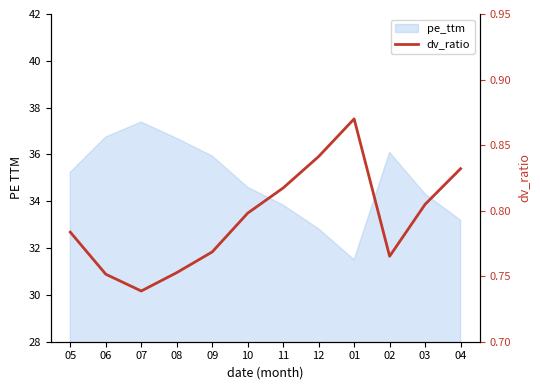

The value at 02 is 0.8. True or false?

True